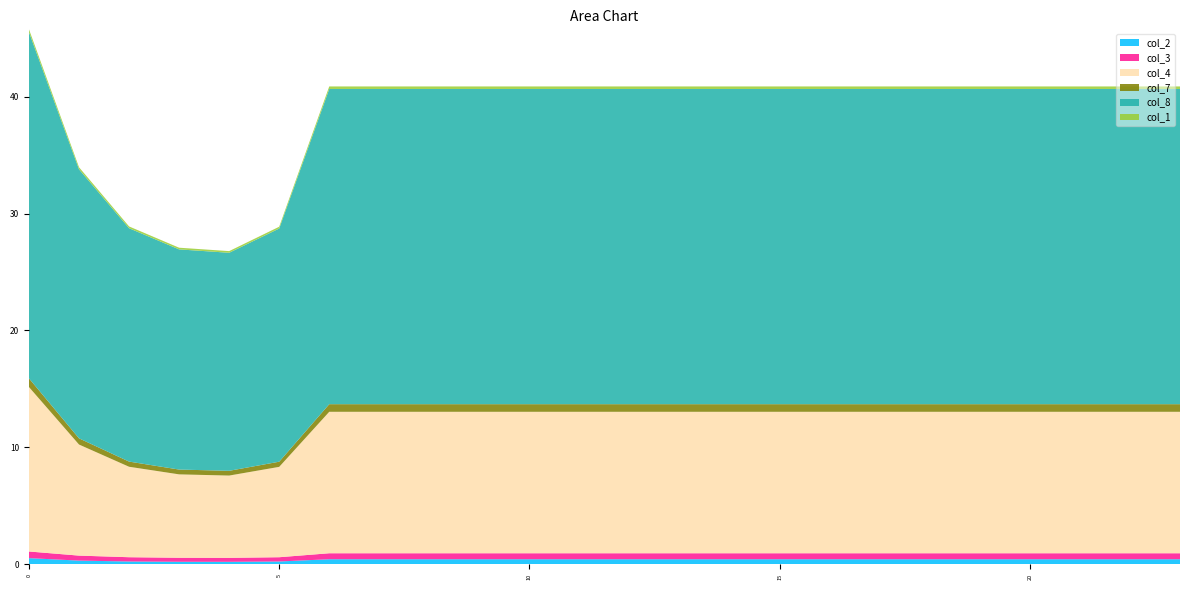

Reading left to right, extract all data points from this chart.

col_2: 0=0.5	1=0.3	2=0.2	3=0.2	4=0.2	5=0.2	6=0.4	7=0.4	8=0.4	9=0.4	10=0.4	11=0.4	12=0.4	13=0.4	14=0.4	15=0.4	16=0.4	17=0.4	18=0.4	19=0.4	20=0.4	21=0.4	22=0.4	23=0.4
col_3: 0=0.6	1=0.4	2=0.4	3=0.3	4=0.3	5=0.4	6=0.5	7=0.5	8=0.5	9=0.5	10=0.5	11=0.5	12=0.5	13=0.5	14=0.5	15=0.5	16=0.5	17=0.5	18=0.5	19=0.5	20=0.5	21=0.5	22=0.5	23=0.5
col_4: 0=14.1	1=9.5	2=7.7	3=7.1	4=7.0	5=7.7	6=12.1	7=12.1	8=12.1	9=12.1	10=12.1	11=12.1	12=12.1	13=12.1	14=12.1	15=12.1	16=12.1	17=12.1	18=12.1	19=12.1	20=12.1	21=12.1	22=12.1	23=12.1
col_7: 0=0.7	1=0.5	2=0.4	3=0.4	4=0.4	5=0.4	6=0.7	7=0.7	8=0.7	9=0.7	10=0.7	11=0.7	12=0.7	13=0.7	14=0.7	15=0.7	16=0.7	17=0.7	18=0.7	19=0.7	20=0.7	21=0.7	22=0.7	23=0.7
col_8: 0=29.6	1=23.0	2=20.0	3=18.8	4=18.7	5=20.0	6=27.0	7=27.0	8=27.0	9=27.0	10=27.0	11=27.0	12=27.0	13=27.0	14=27.0	15=27.0	16=27.0	17=27.0	18=27.0	19=27.0	20=27.0	21=27.0	22=27.0	23=27.0
col_1: 0=0.2	1=0.2	2=0.2	3=0.1	4=0.1	5=0.2	6=0.2	7=0.2	8=0.2	9=0.2	10=0.2	11=0.2	12=0.2	13=0.2	14=0.2	15=0.2	16=0.2	17=0.2	18=0.2	19=0.2	20=0.2	21=0.2	22=0.2	23=0.2